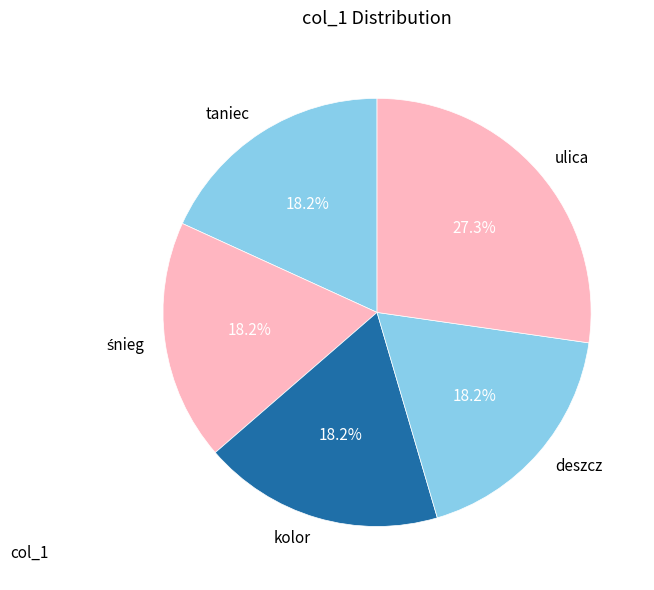

Is there a majority slice in this chart?

No